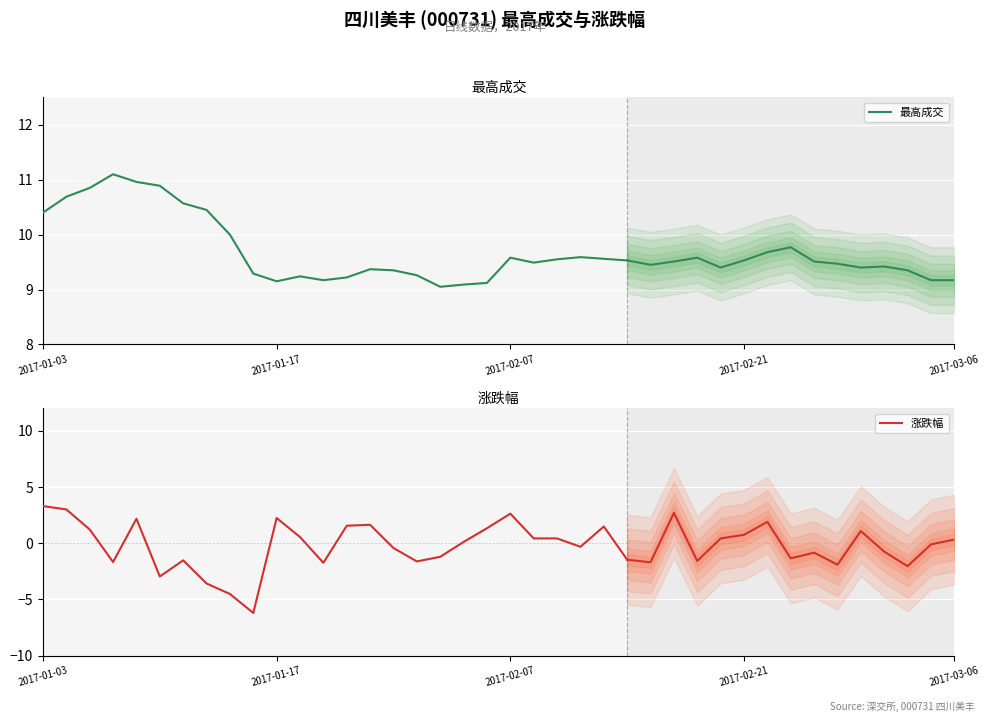

What value does the 最高成交 series have at 12?

9.2